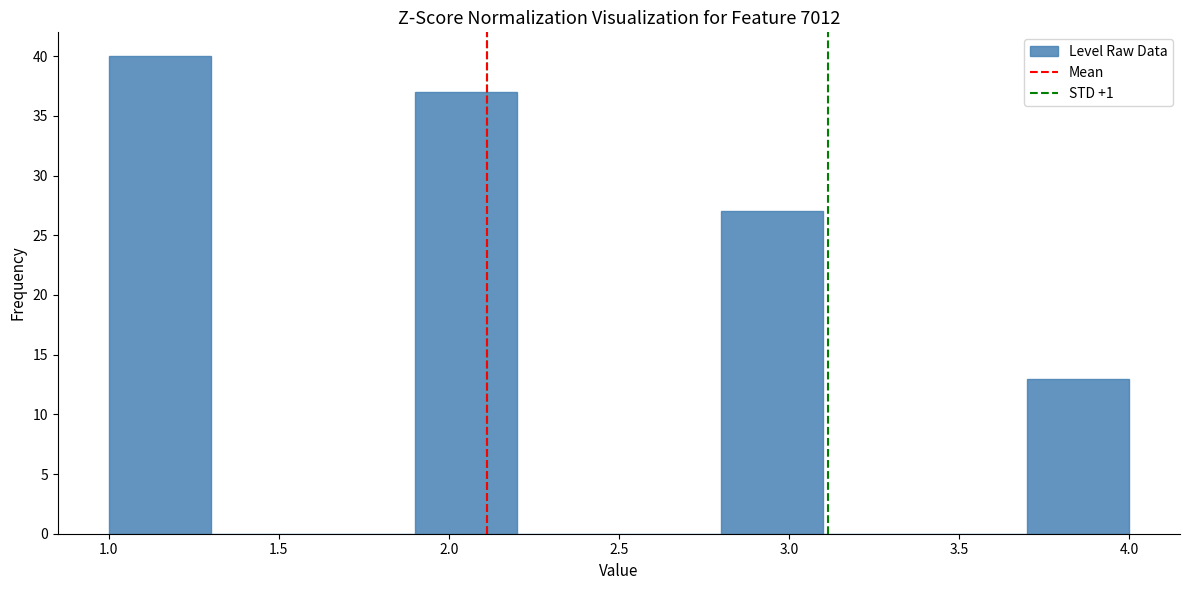

Reading left to right, transcribe this chart: for each bar, give the range it covers on the x-axis and its height. The values are not printed on the chart, so give them approximately, as read against the axis.

1.0 to 1.3: 40
1.3 to 1.6: 0
1.6 to 1.9: 0
1.9 to 2.2: 37
2.2 to 2.5: 0
2.5 to 2.8: 0
2.8 to 3.1: 27
3.1 to 3.4: 0
3.4 to 3.7: 0
3.7 to 4.0: 13